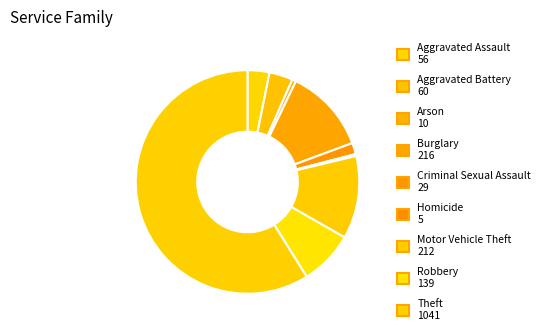

Is Aggravated Battery the majority of the pie?

No